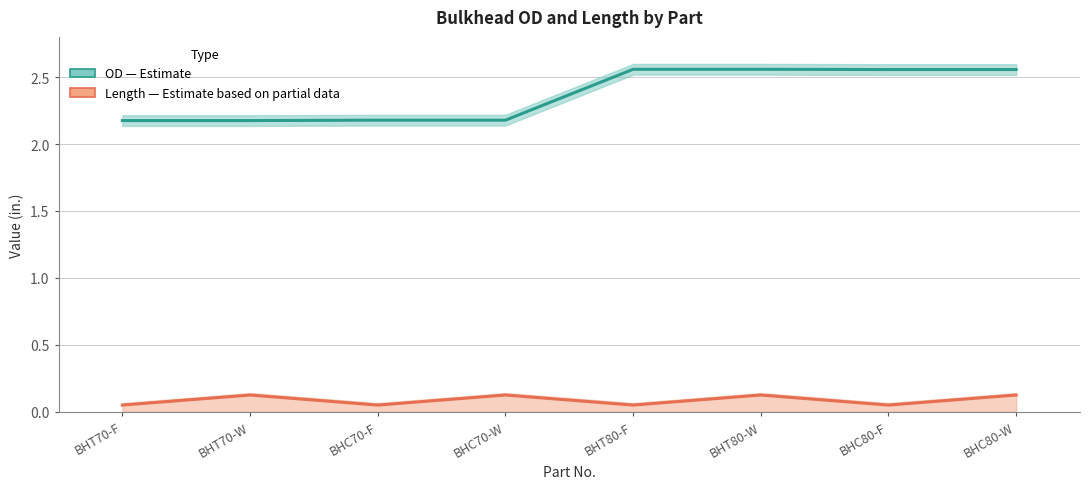

How many interior local valleys does the Length (Estimate based on partial data) series have?

3